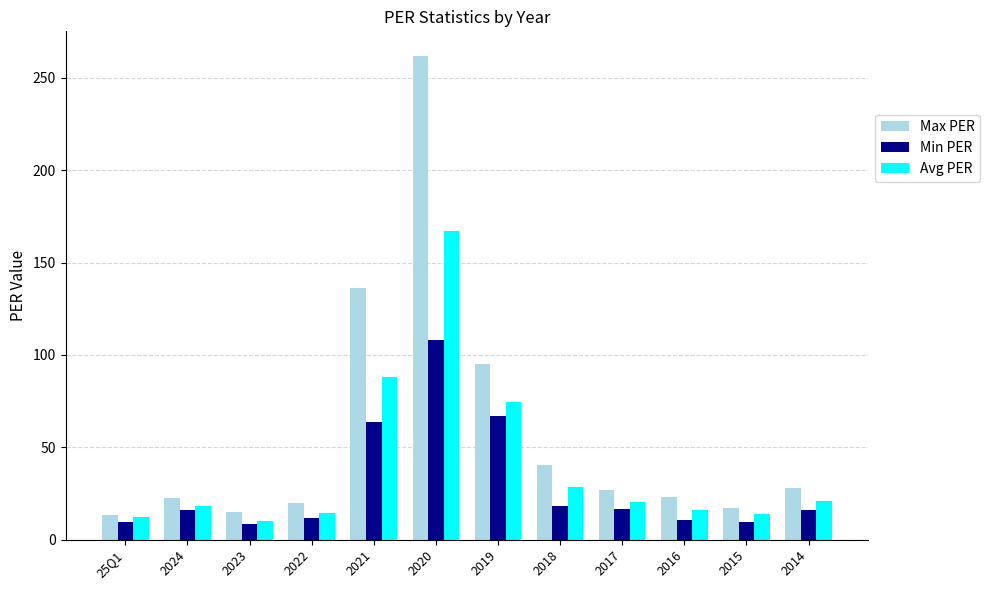

What is the difference between the highest and lowest values at 2015?

7.5